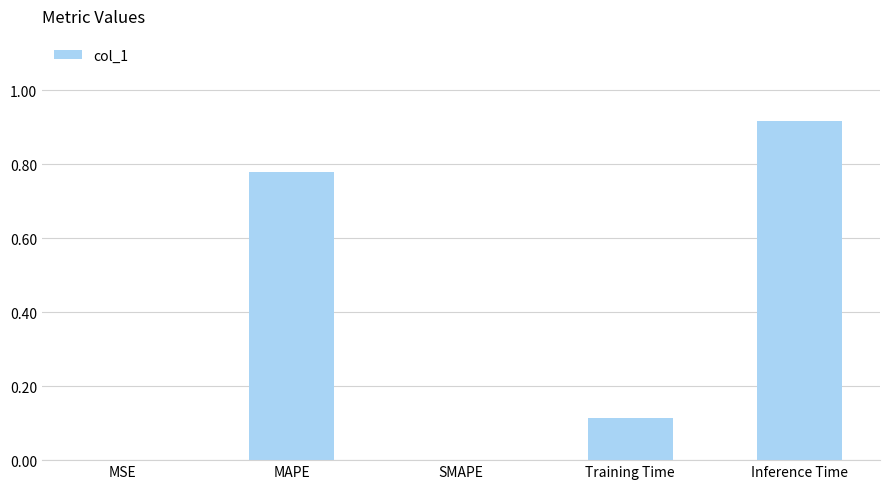

What is the sum of all values?

1.8